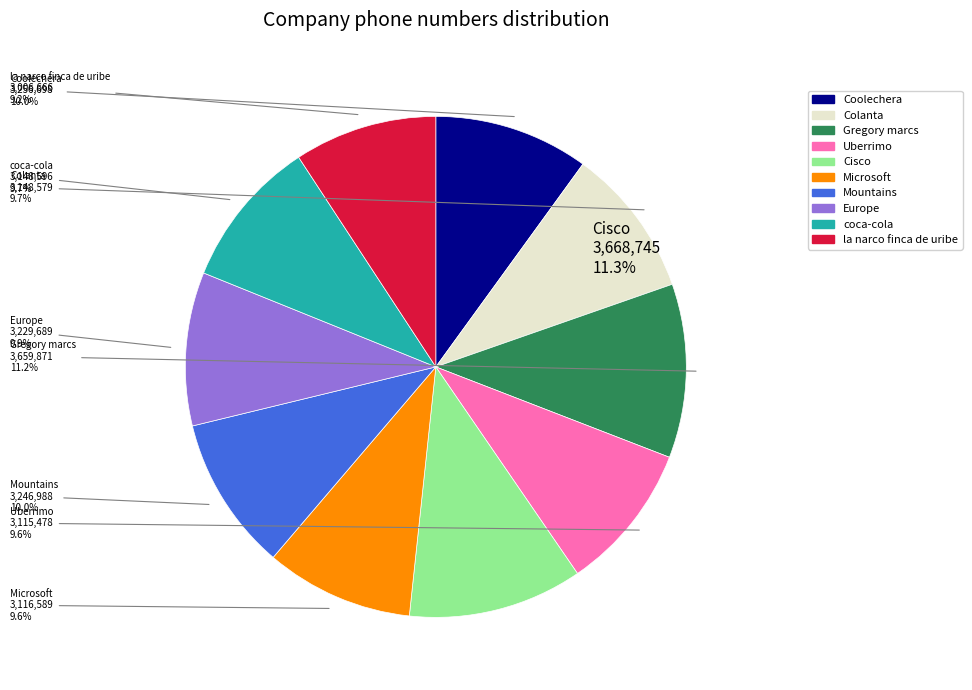

What percentage is the Gregory marcs slice, to the nearest percent?

11%